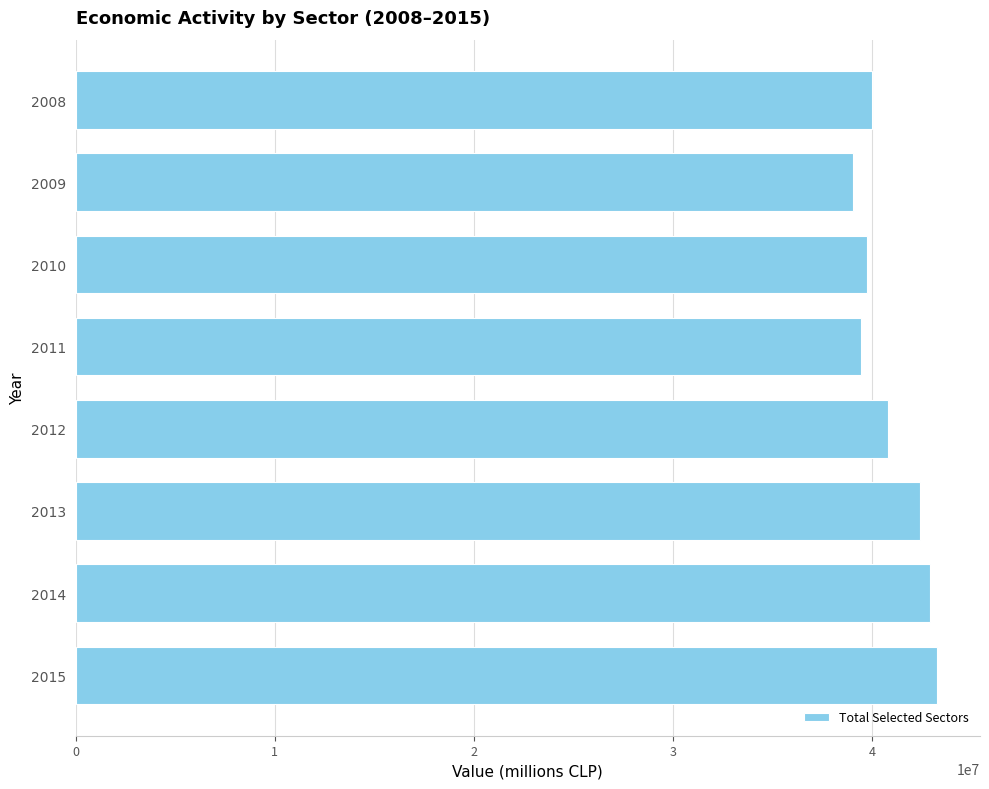

What is the sum of all values?

327549353